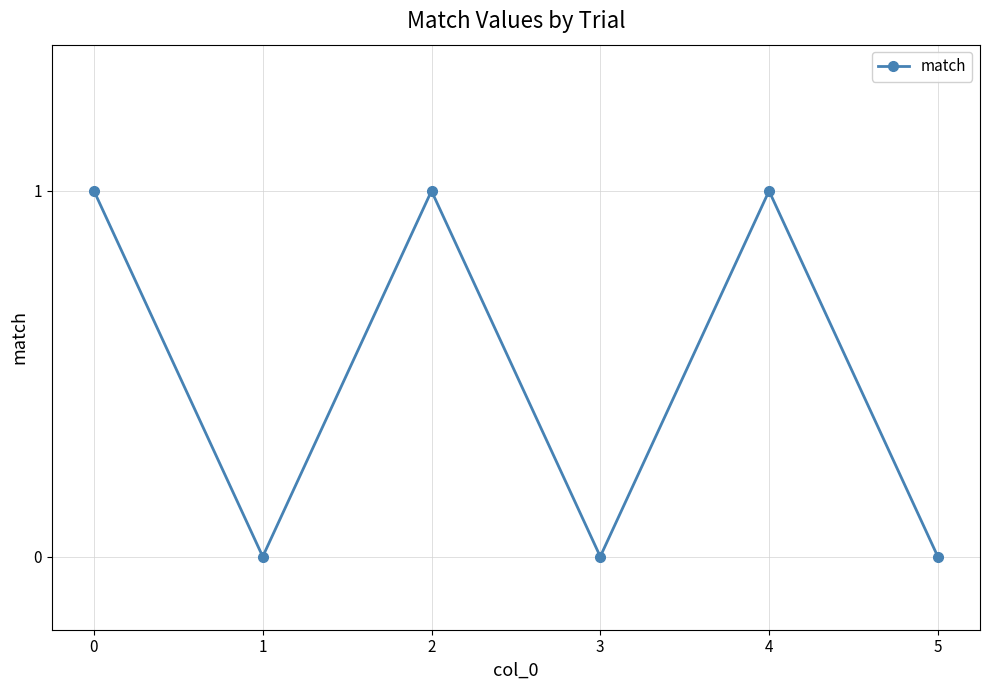

What is the difference between the values at 1 and 2?

1